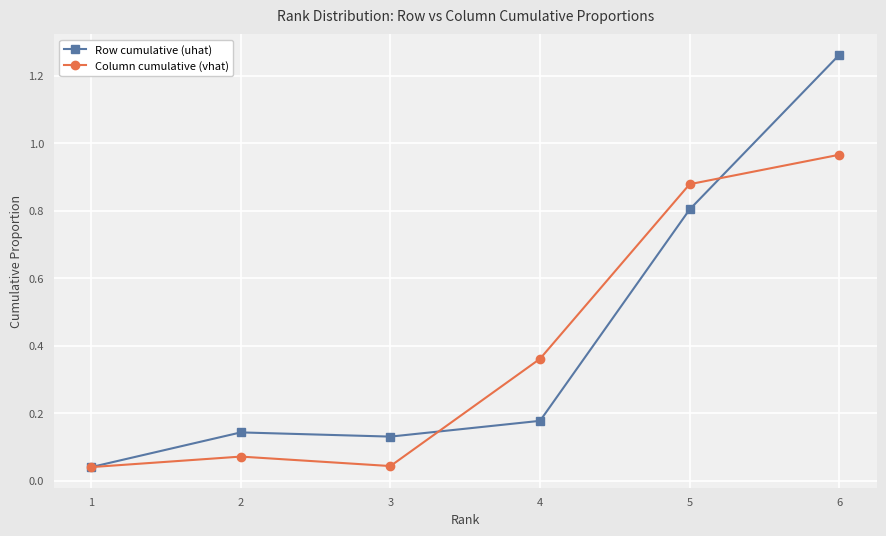

Which series changed the most between 1 and 6?

Row cumulative (uhat)